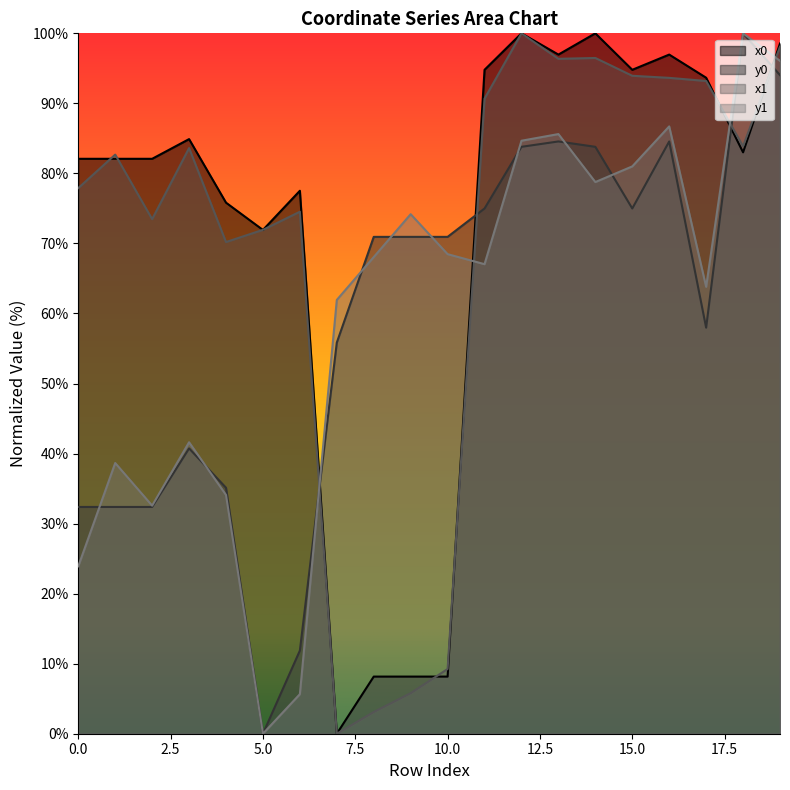

How many data points in x0 are above 83?

10